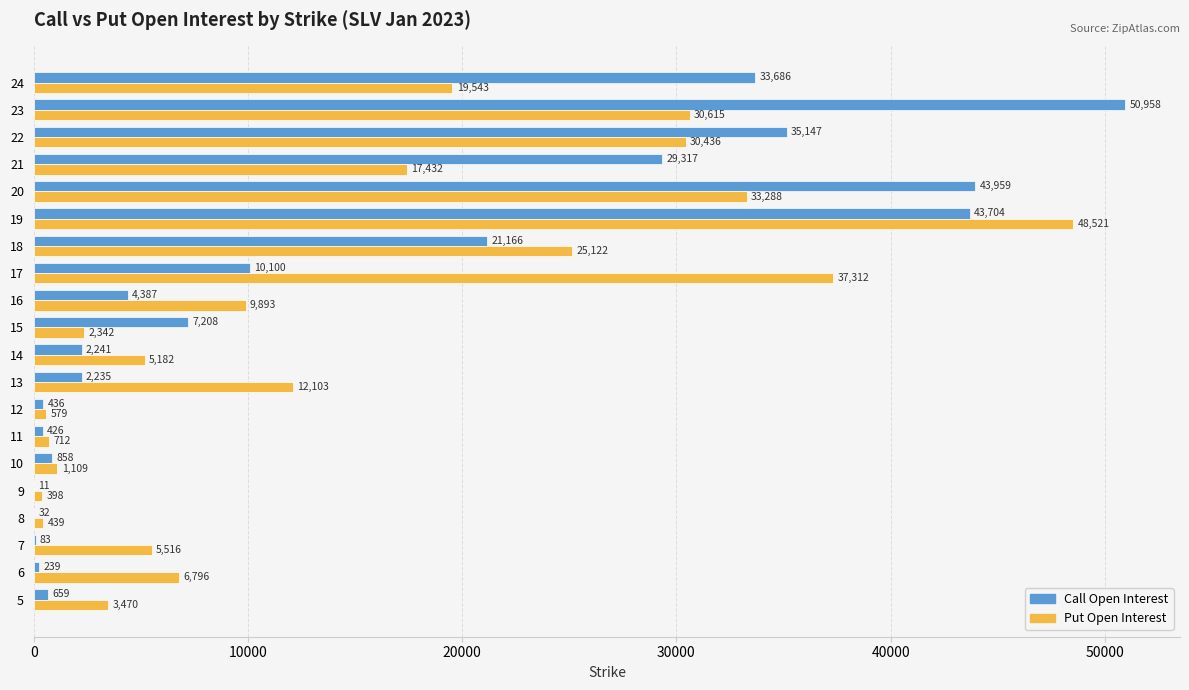

Which category has the highest value in the Put Open Interest series?

19